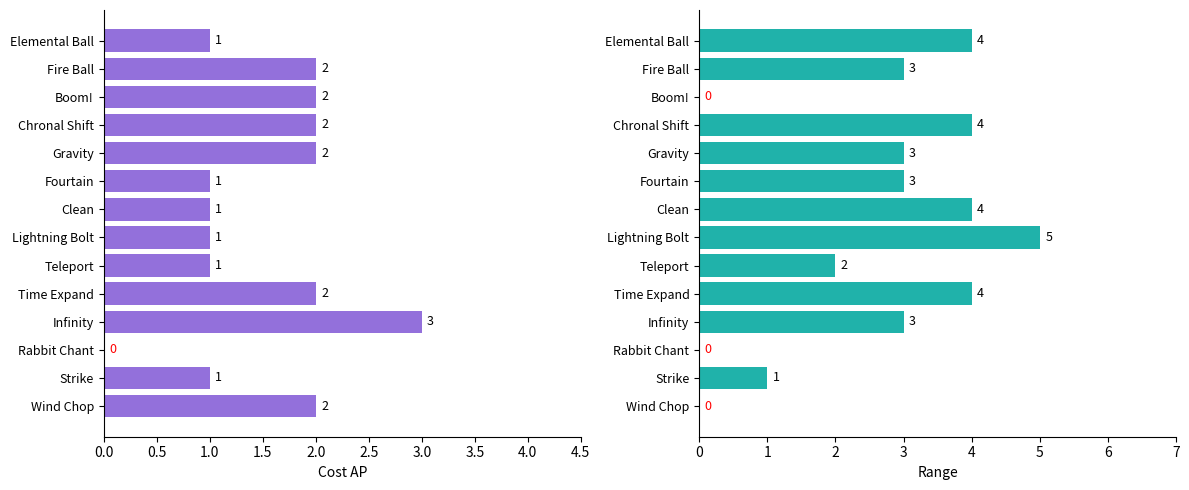

What are all the series names shown in the legend?

costAP, range